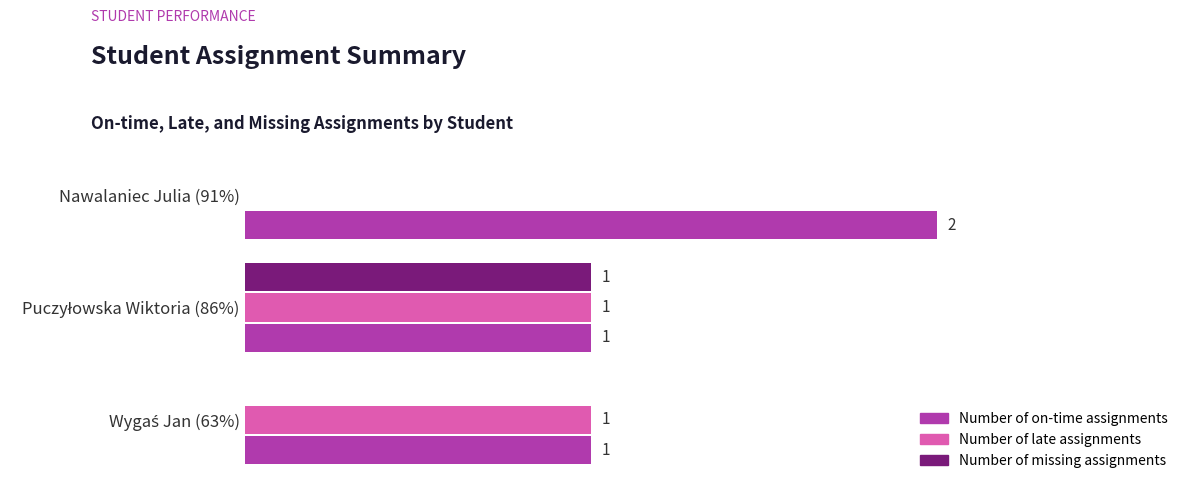

Which category has the highest value across all series?

Nawalaniec Julia (91%)